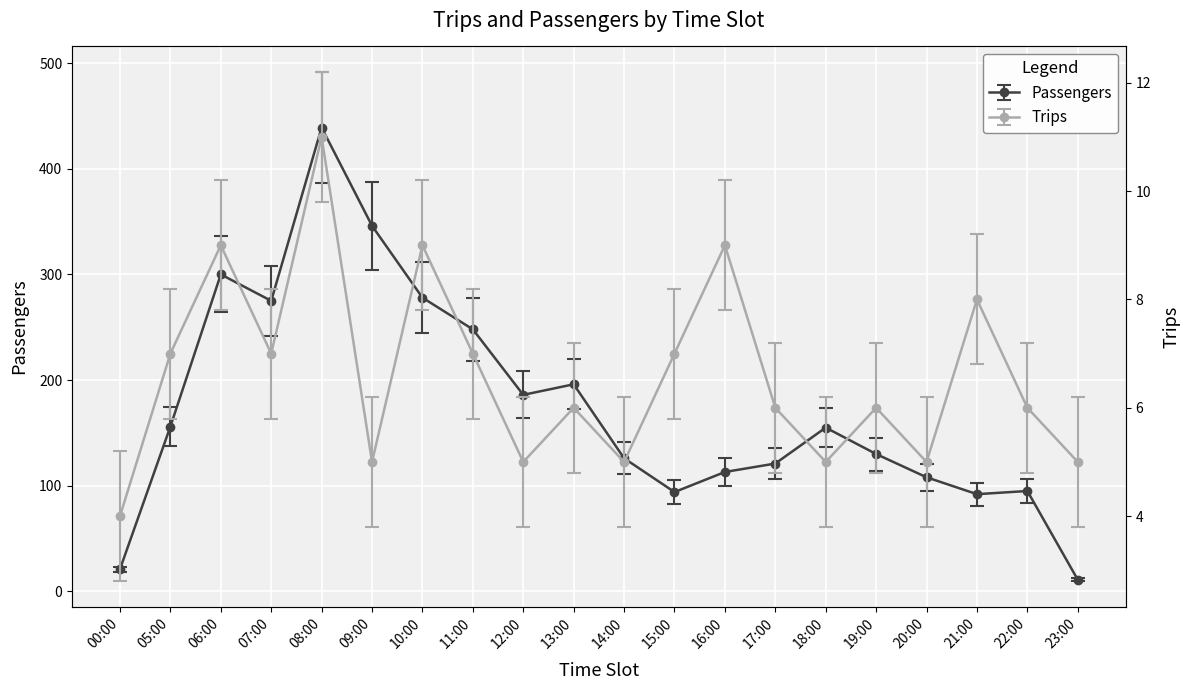

What is the total value across all series at 11:00?

255